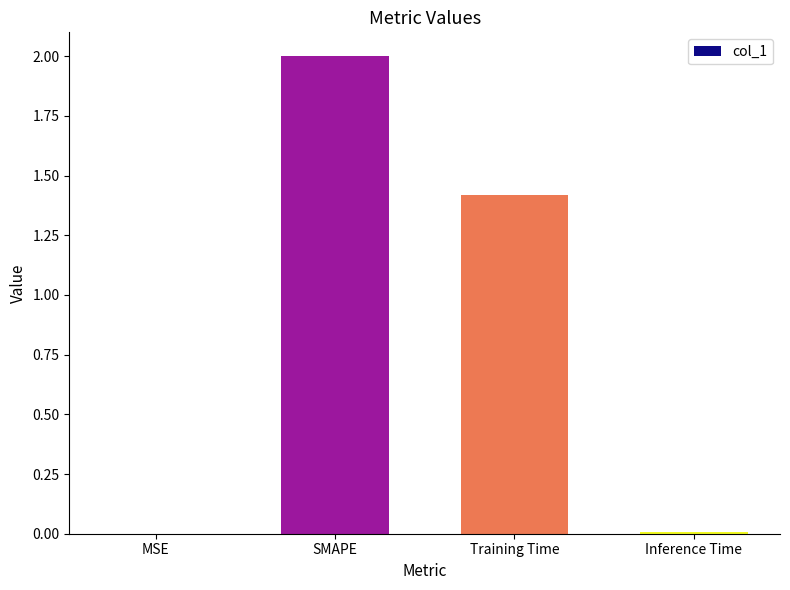

Where does the data first go above 1?

SMAPE